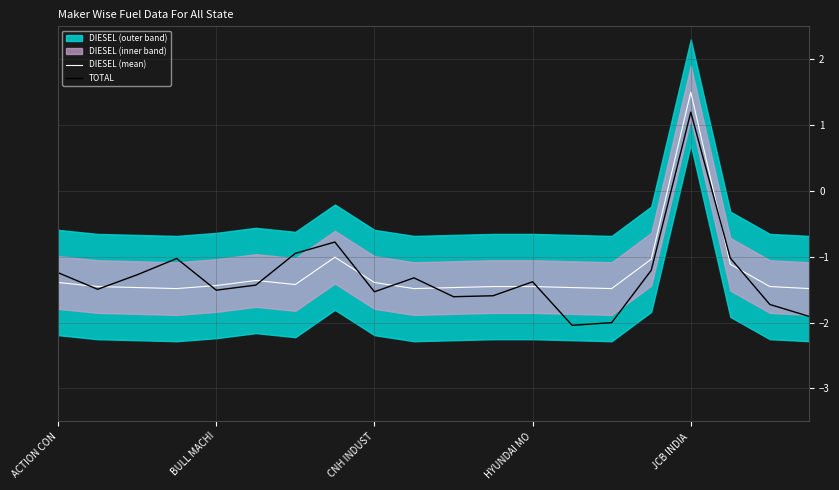

The value of DIESEL (mean) at 14 is -1.5. True or false?

True